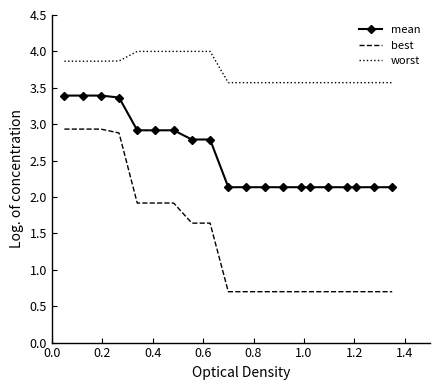

What is the difference between the maximum and minimum values in the worst series?

0.4